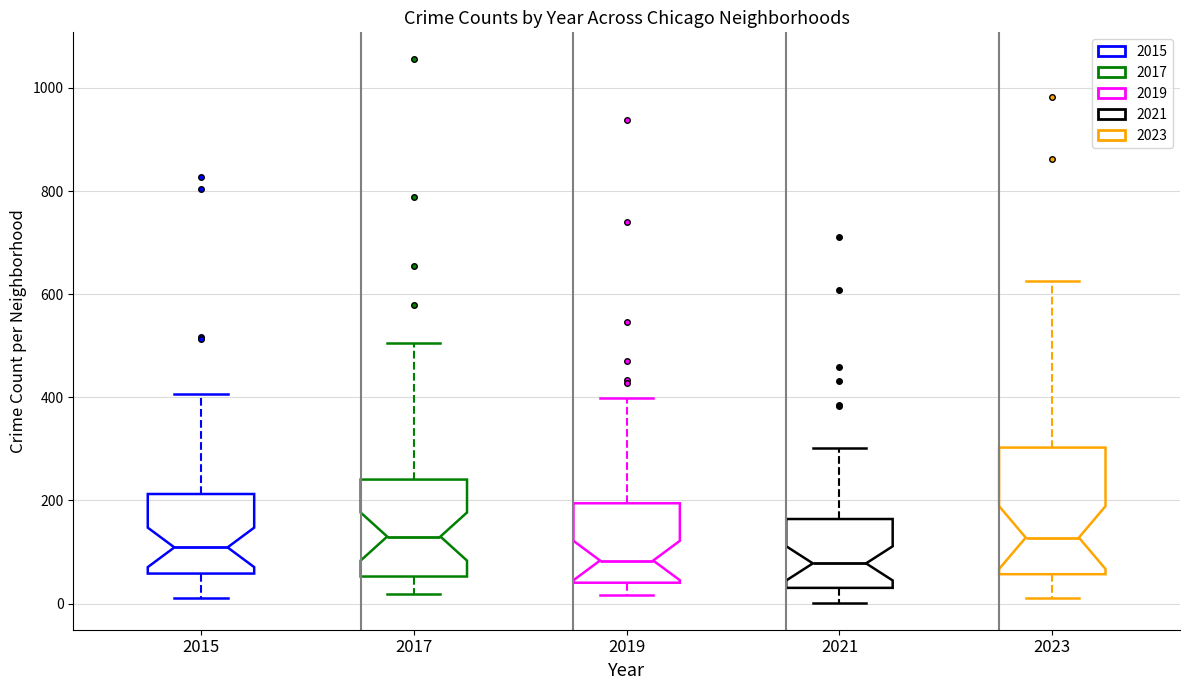

Where does the upper whisker of the box at x = 2021 end on the y-axis? The values are not printed on the chart, so give them approximately, as read against the axis.

300